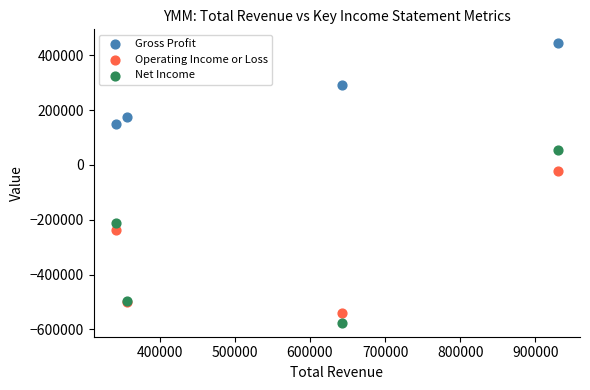

Which series reaches the maximum Y coordinate?

Gross Profit